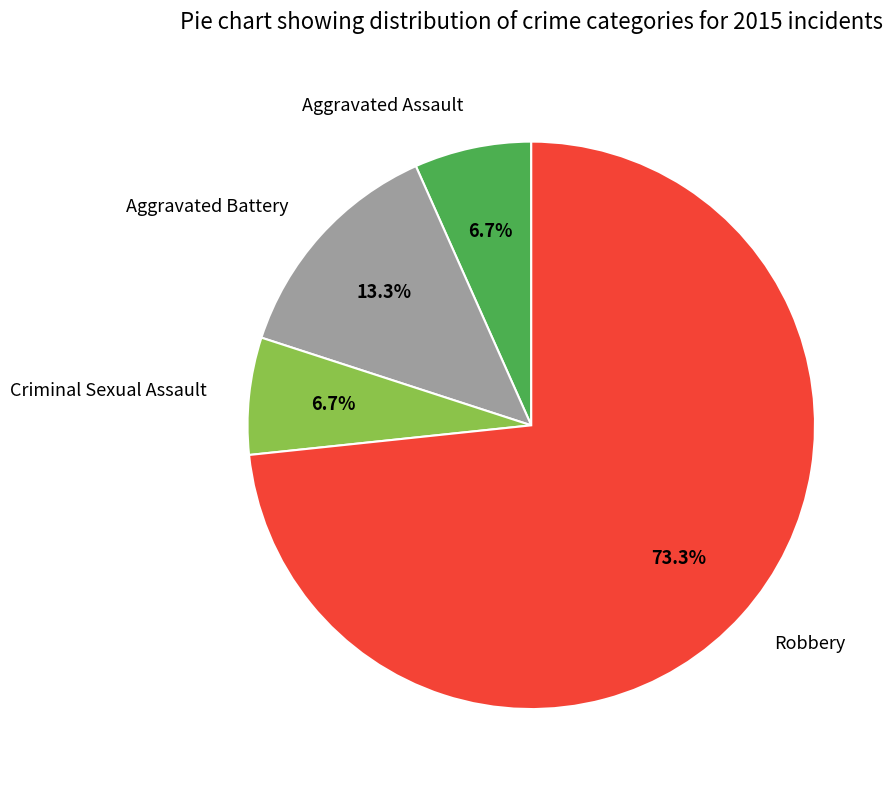

What portion of the pie excludes Robbery?

26.7%